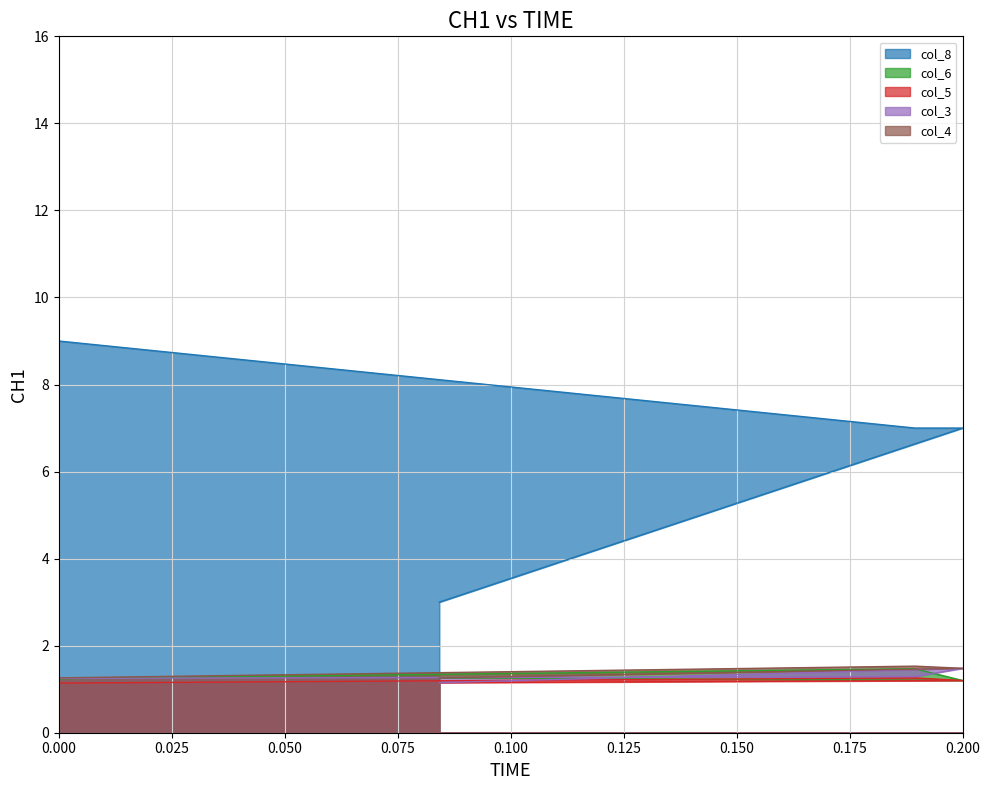

The col_6 series shows 0.8 at 220000. True or false?

False